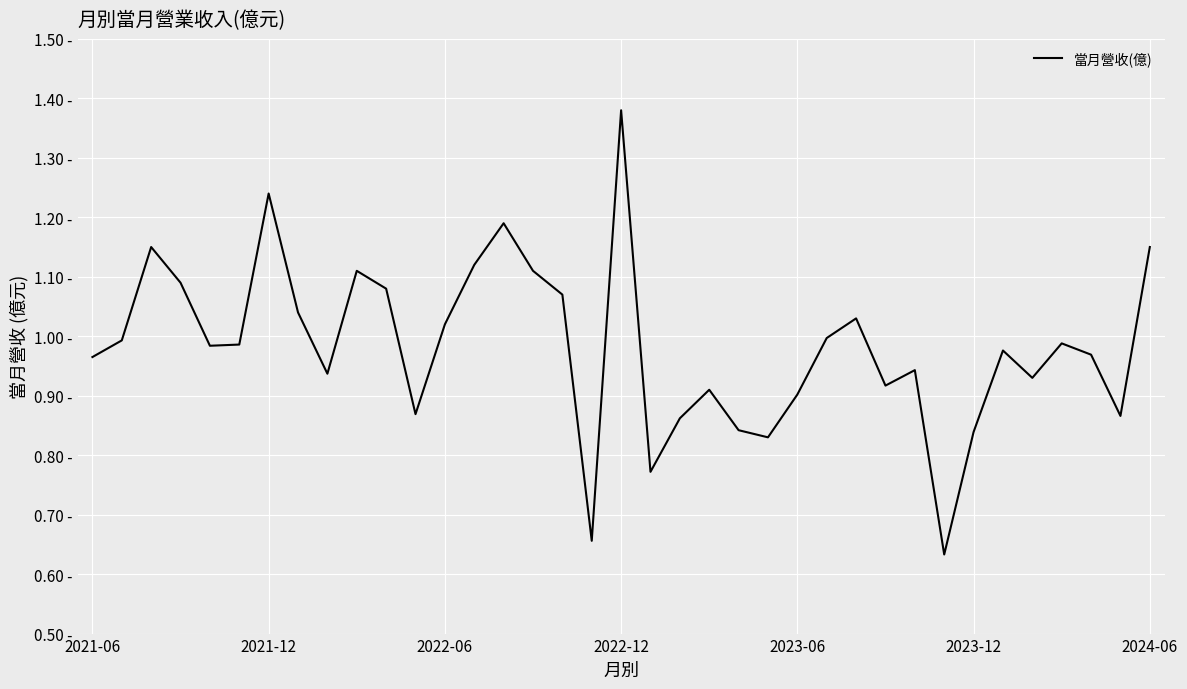

Rank the categories by value from lowest to highest.

29, 17, 19, 23, 30, 22, 20, 35, 11, 24, 21, 27, 32, 8, 28, 2021-06, 34, 31, 2023-06, 2023-12, 33, 2021-12, 25, 12, 26, 7, 16, 10, 2022-12, 9, 15, 13, 2022-06, 36, 14, 2024-06, 18